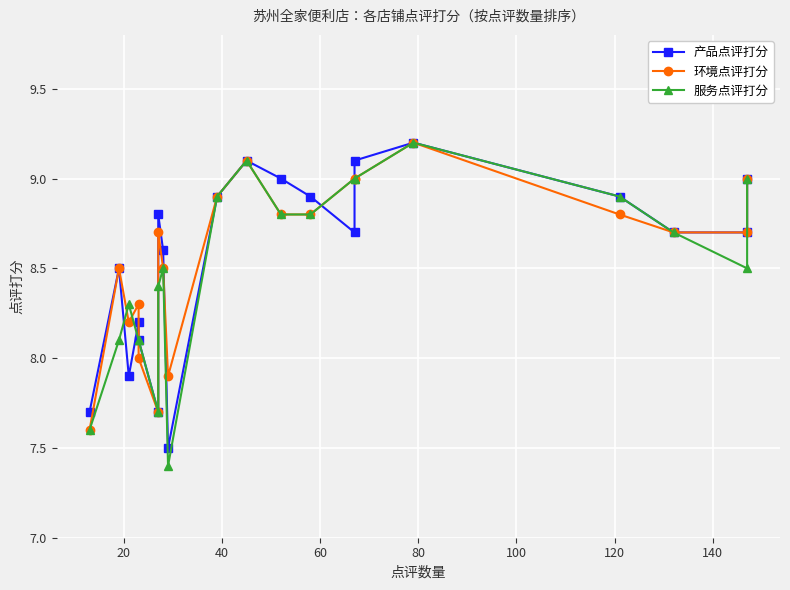

Reading left to right, list all the values displayed in this chart.

产品点评打分: 7.7	8.5	7.9	8.2	8.1	7.7	8.8	8.6	7.5	8.9	9.1	9.0	8.9	8.7	9.1	9.2	8.9	8.7	8.7	9.0
环境点评打分: 7.6	8.5	8.2	8.3	8.0	7.7	8.7	8.5	7.9	8.9	9.1	8.8	8.8	9.0	9.0	9.2	8.8	8.7	8.7	9.0
服务点评打分: 7.6	8.1	8.3	8.1	8.1	7.7	8.4	8.5	7.4	8.9	9.1	8.8	8.8	9.0	9.0	9.2	8.9	8.7	8.5	9.0